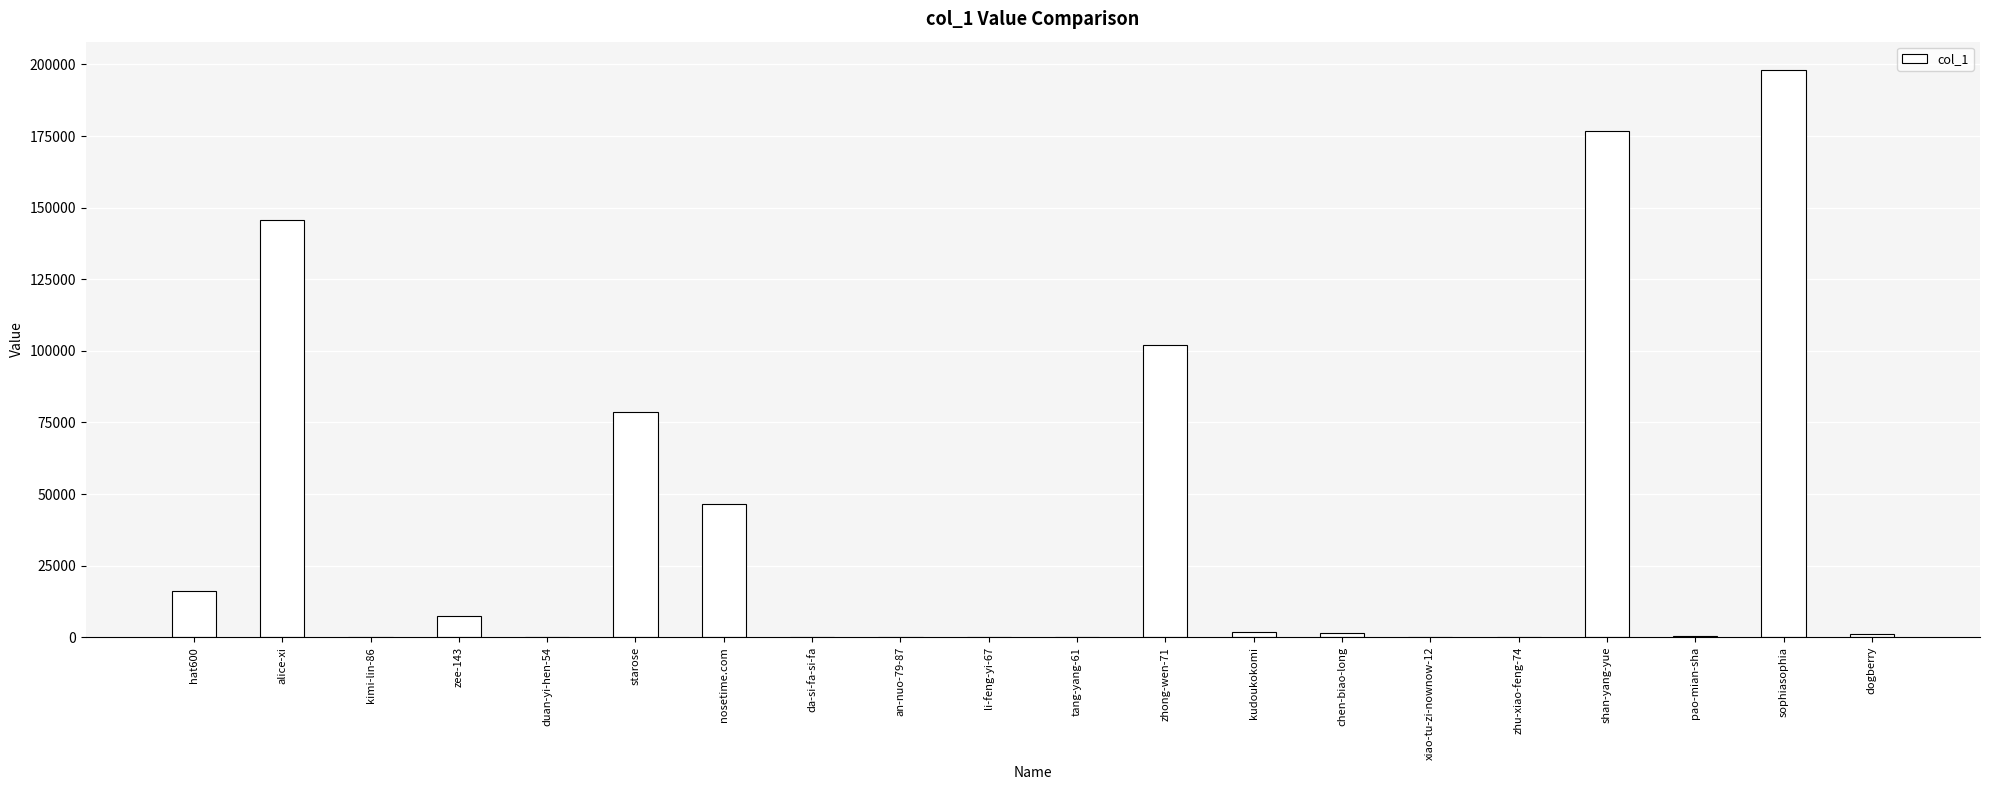

Is it true that the value at zhong-wen-71 is 102044?

True